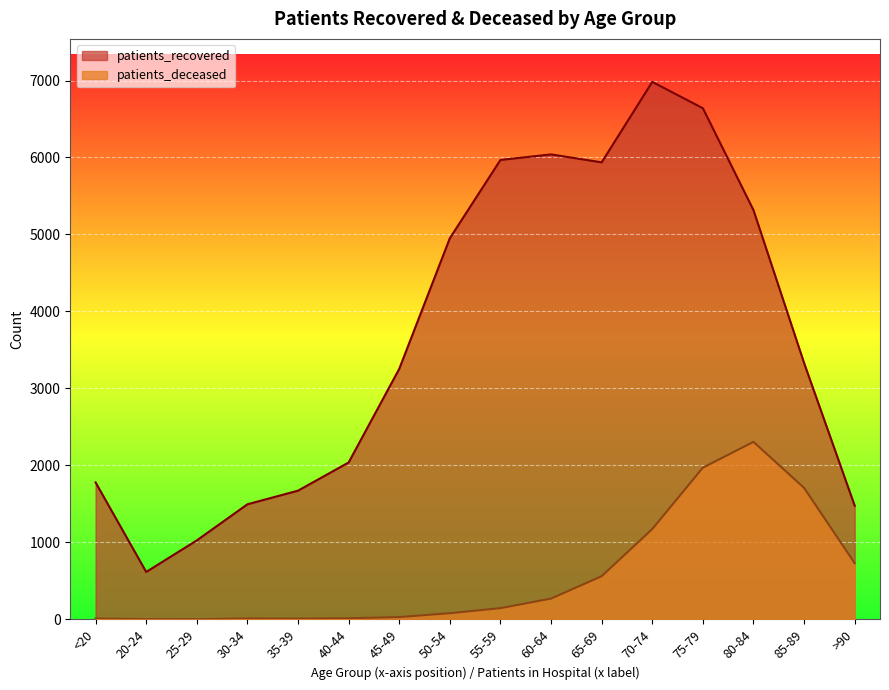

True or false: patients_recovered and patients_deceased intersect in this chart.

False